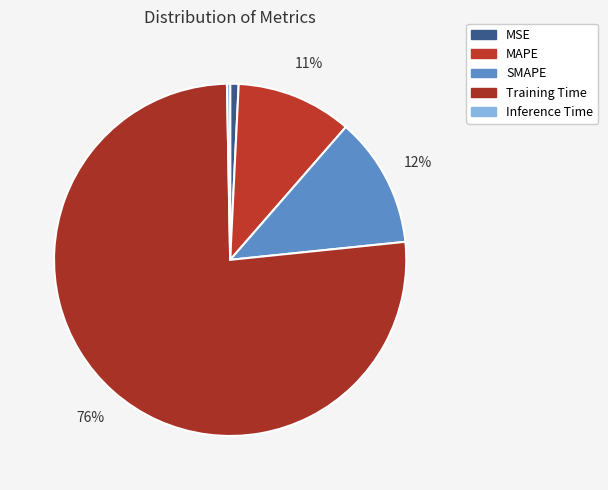

Rank the categories by value from highest to lowest.

Training Time, SMAPE, MAPE, MSE, Inference Time